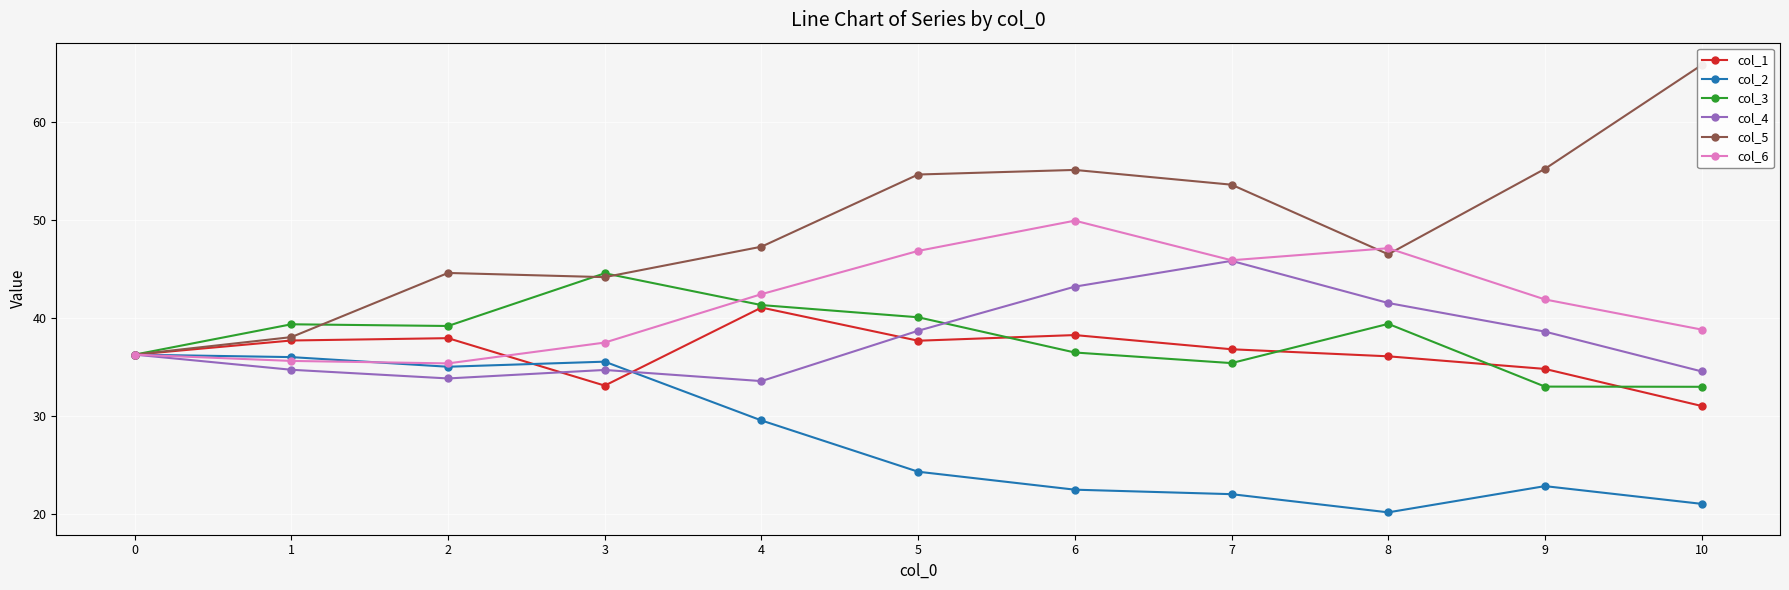

Does the chart display data point markers on the line(s)?

Yes